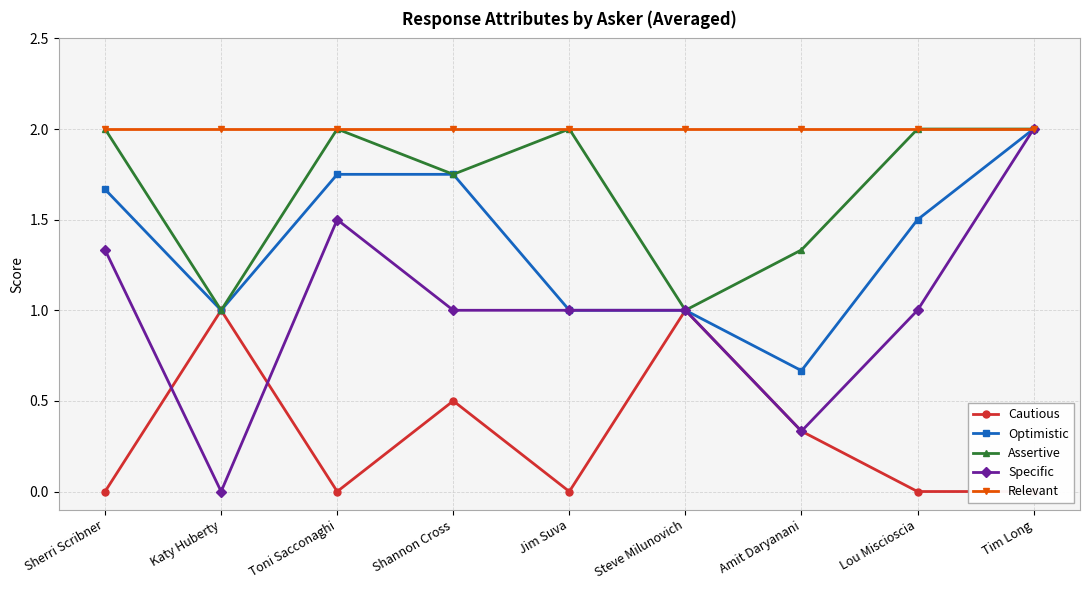

What is the average value of the Cautious series?

0.3